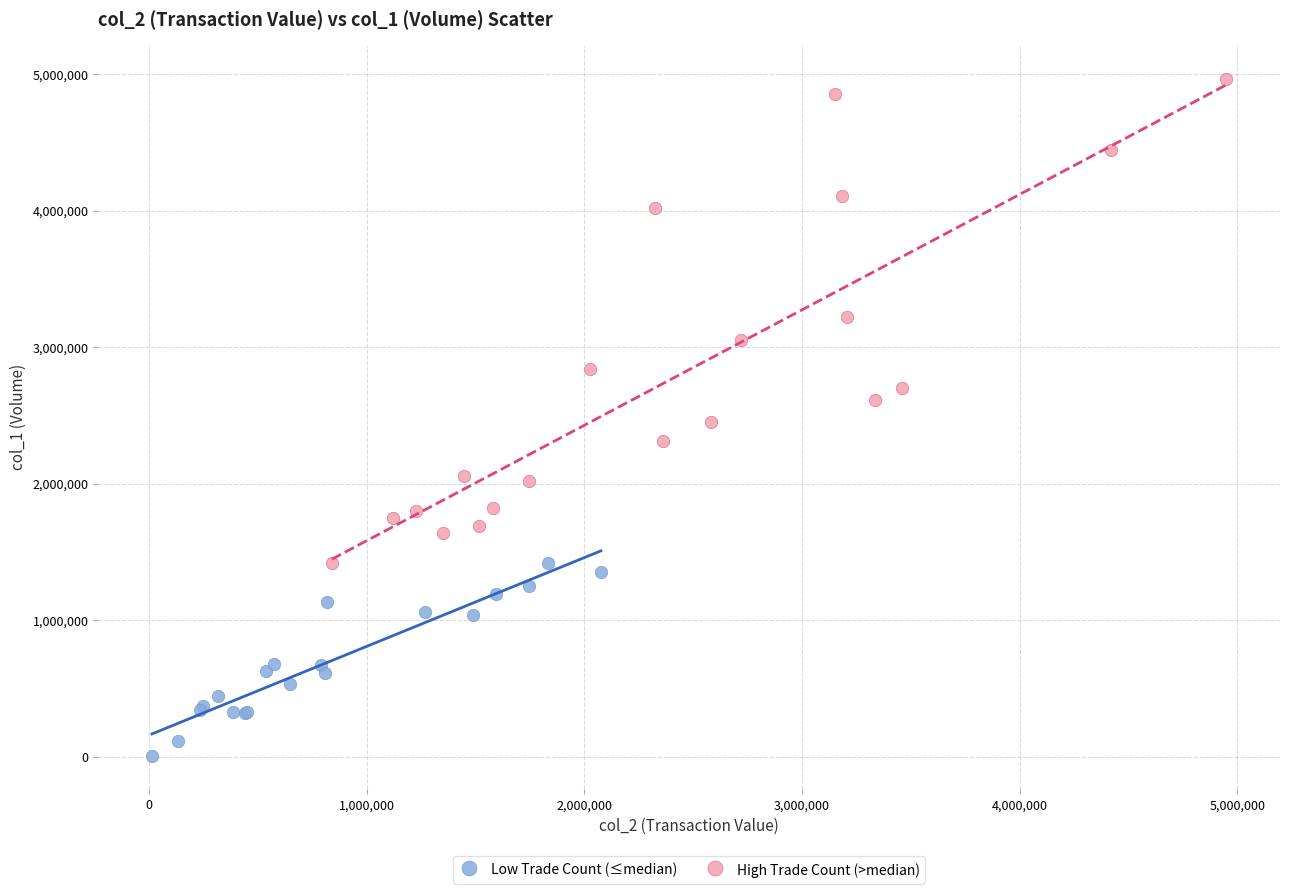

Which series reaches the minimum Y coordinate?

Low Trade Count (≤median)